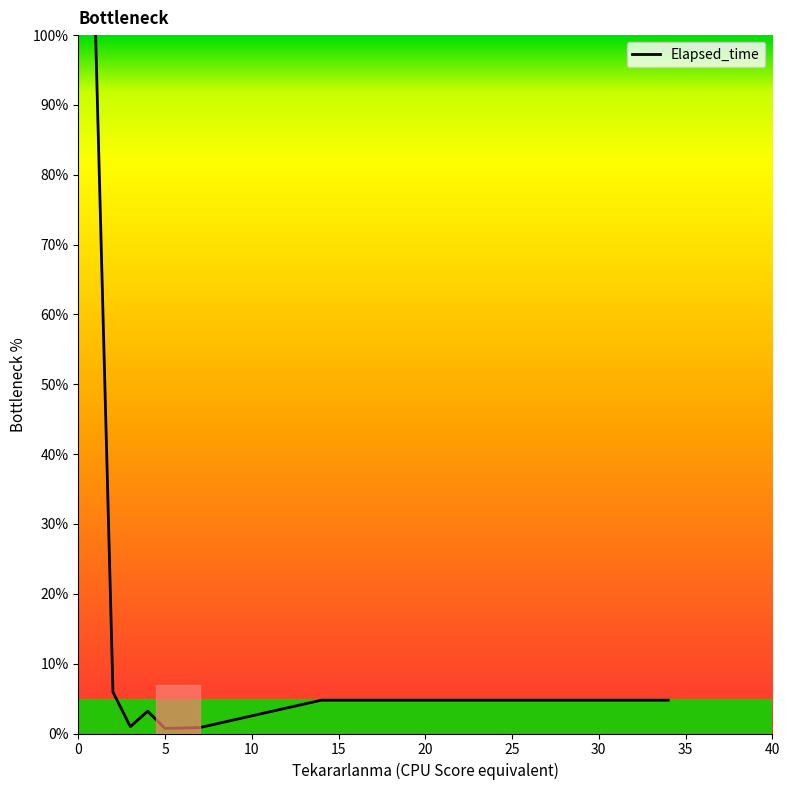

What is the average value?

15.2